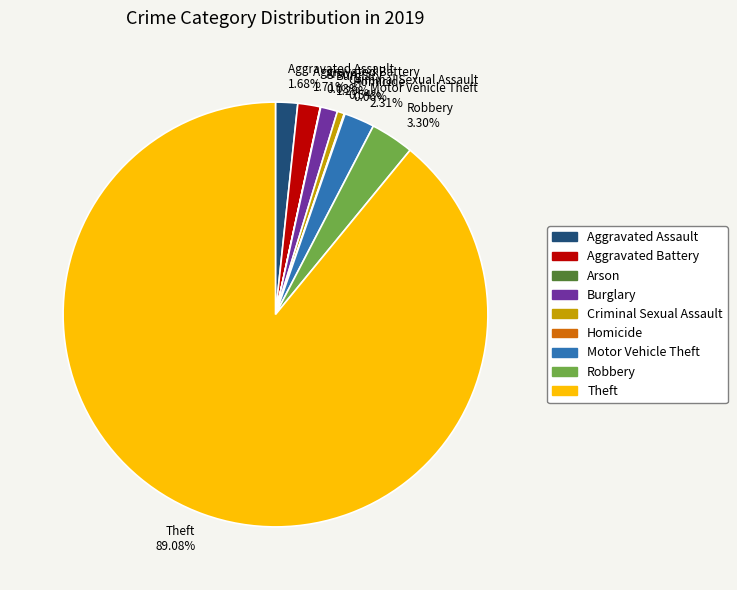

Combined, do Aggravated Battery and Burglary account for over 50%?

No